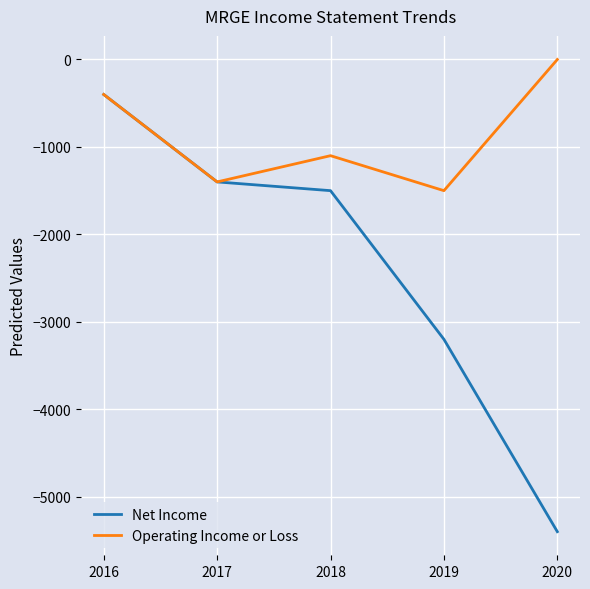

What is the spread (max minus min) of values at 2018?

400